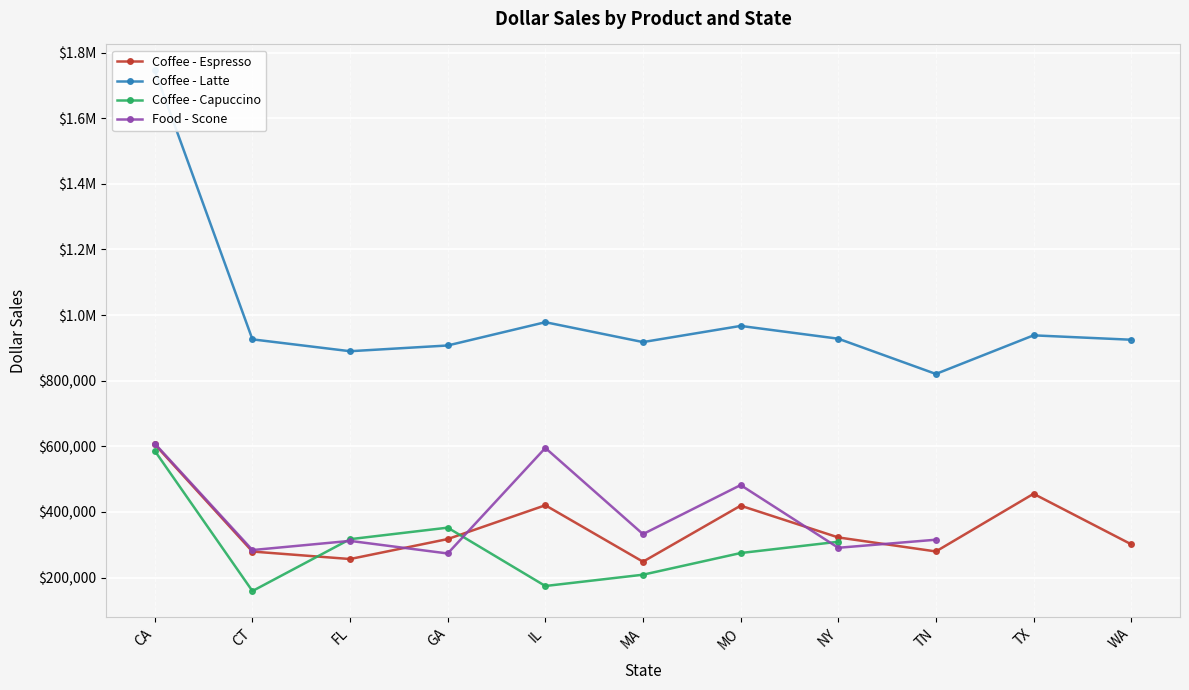

What is the greatest value displayed?

1745509.0